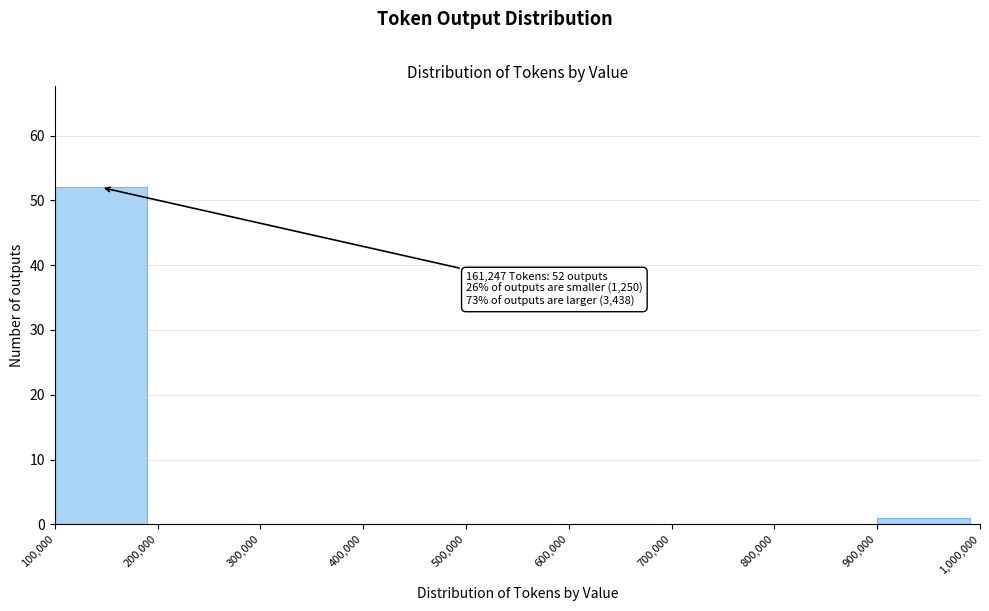

Over which range of the x-axis is the bar tallest?

100,000 to 200,000